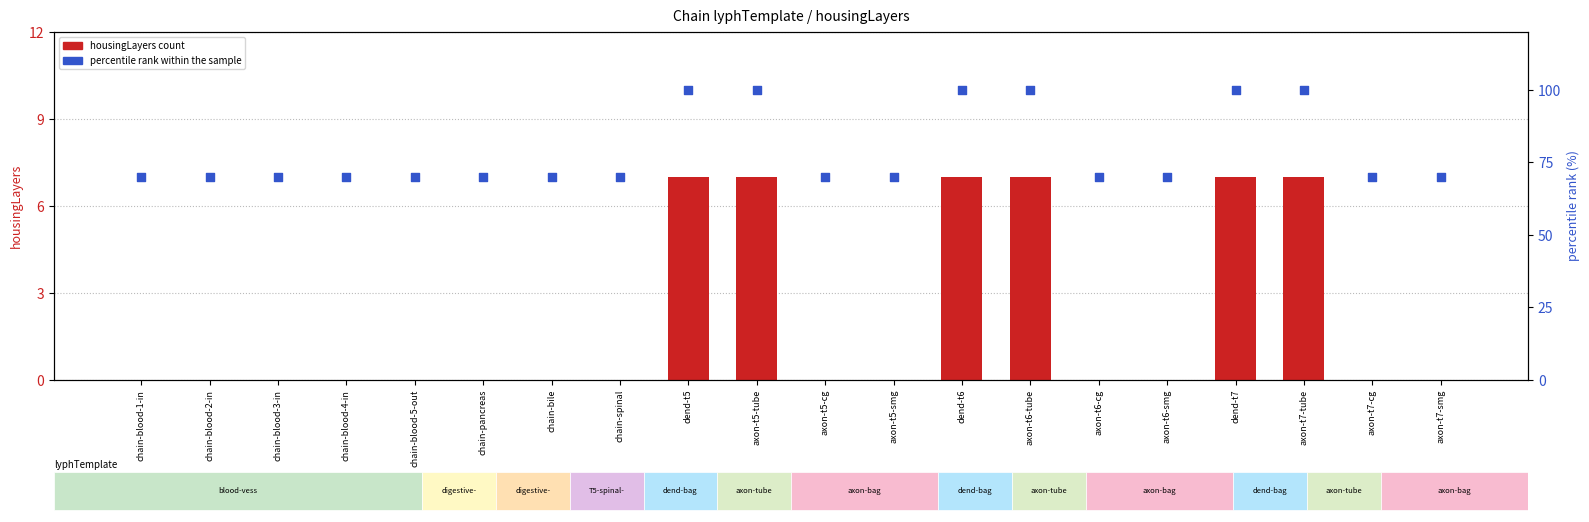

Which series contains the highest Y value?

percentile rank within the sample